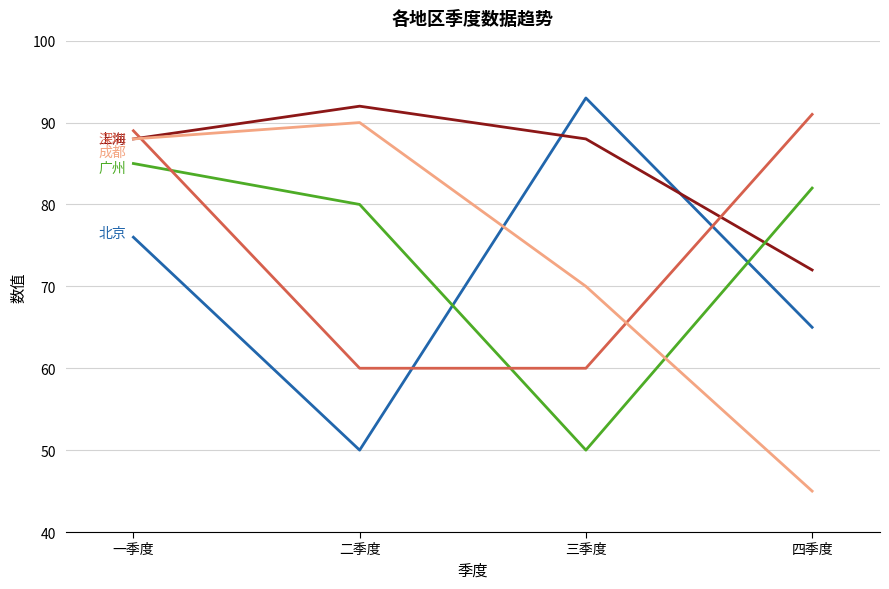

What is the total value across all series at 一季度?

426